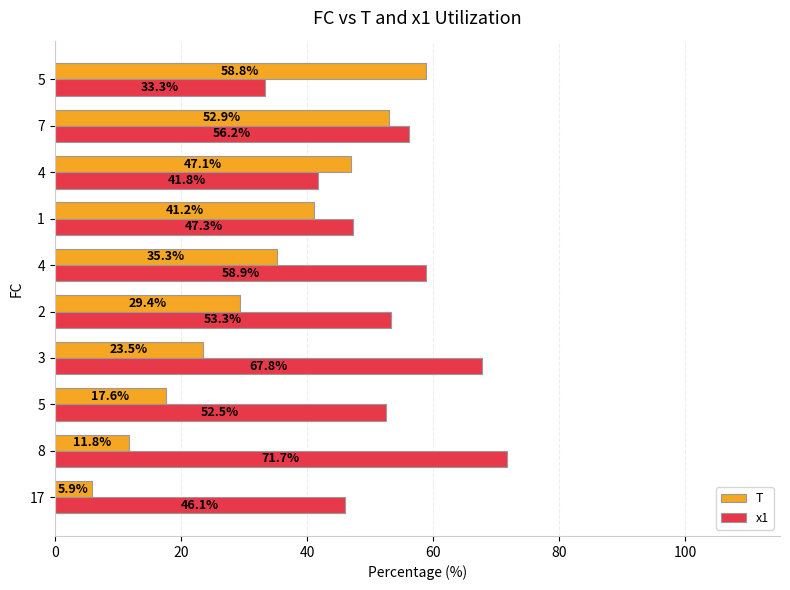

How many categories are shown in the chart?

10